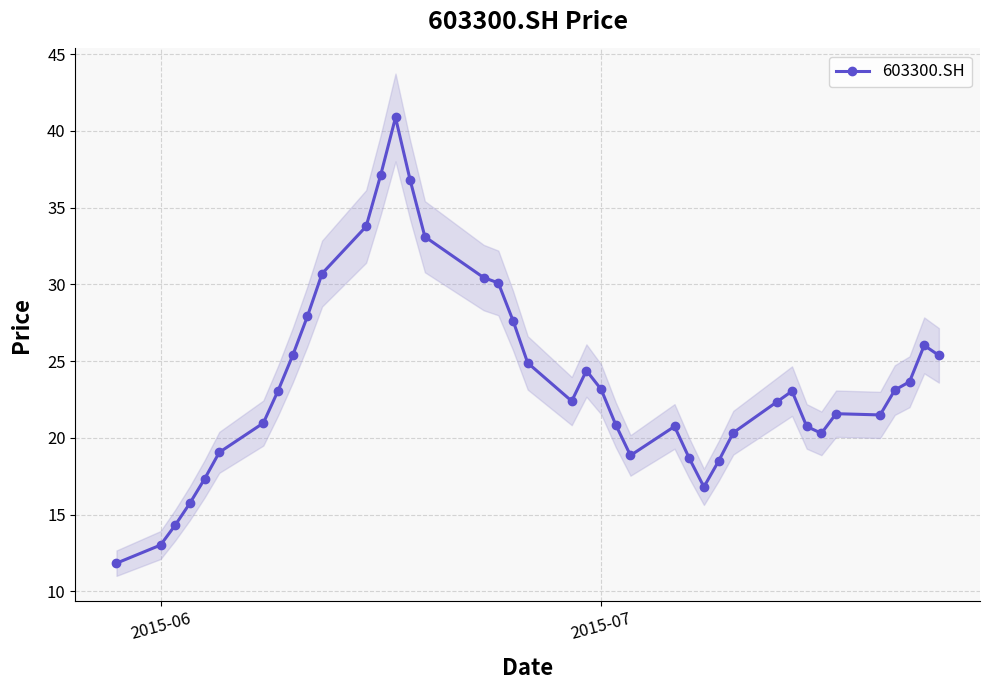

What is the lowest value of the 603300.SH series?

11.8